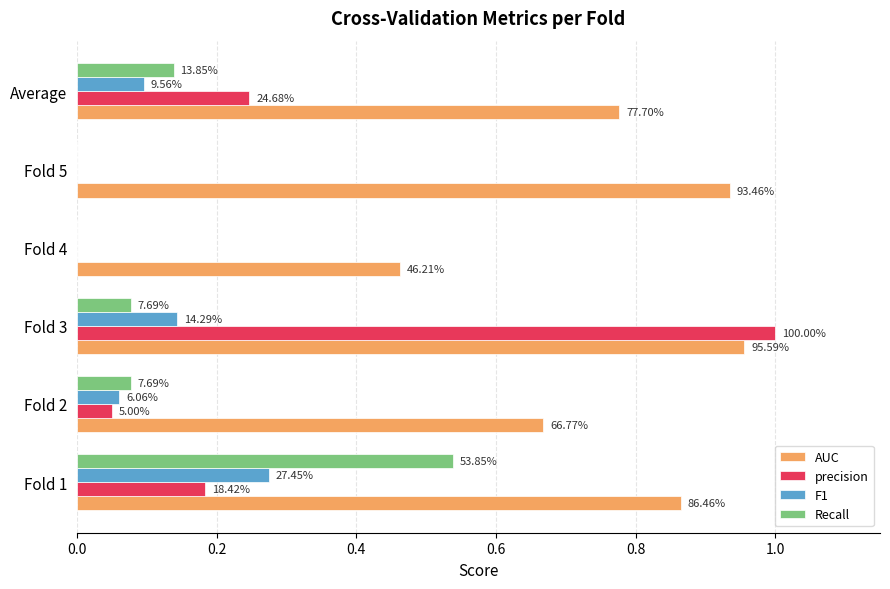

What are all the series names shown in the legend?

AUC, precision, F1, Recall